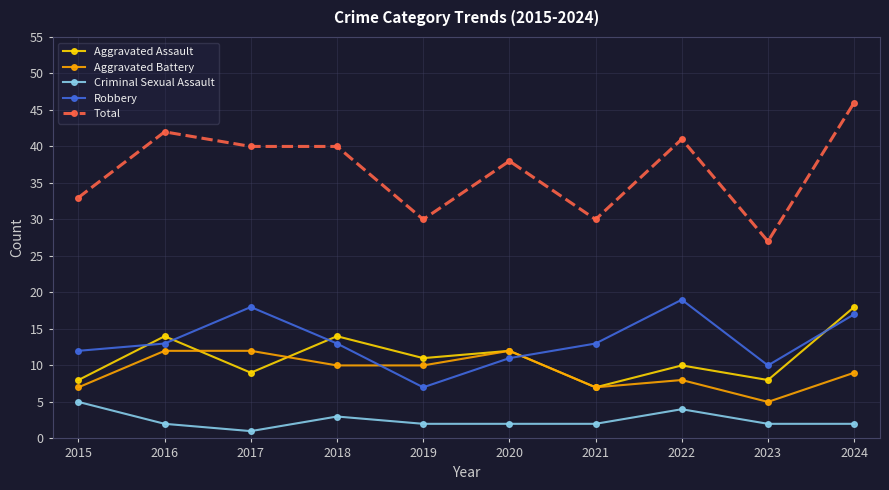

What is the spread (max minus min) of values at 2024?

44